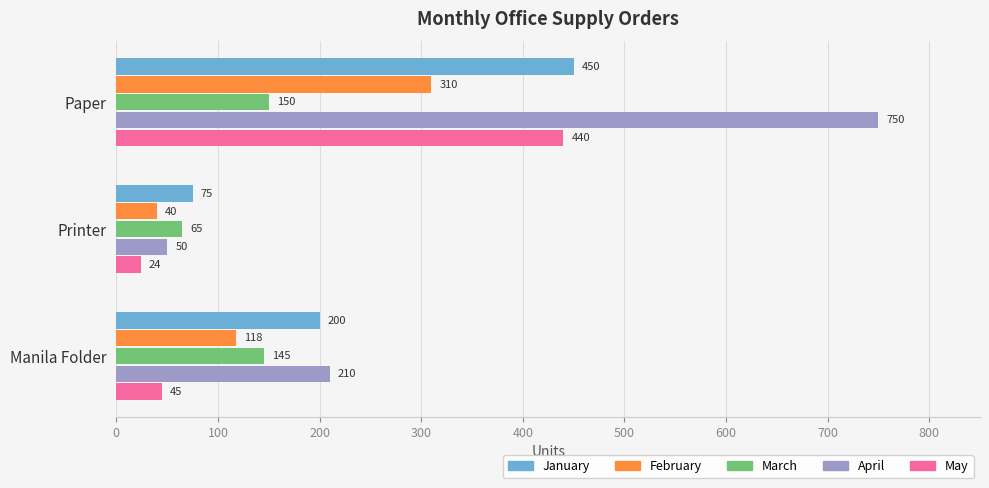

What is the sum of all February values?

468